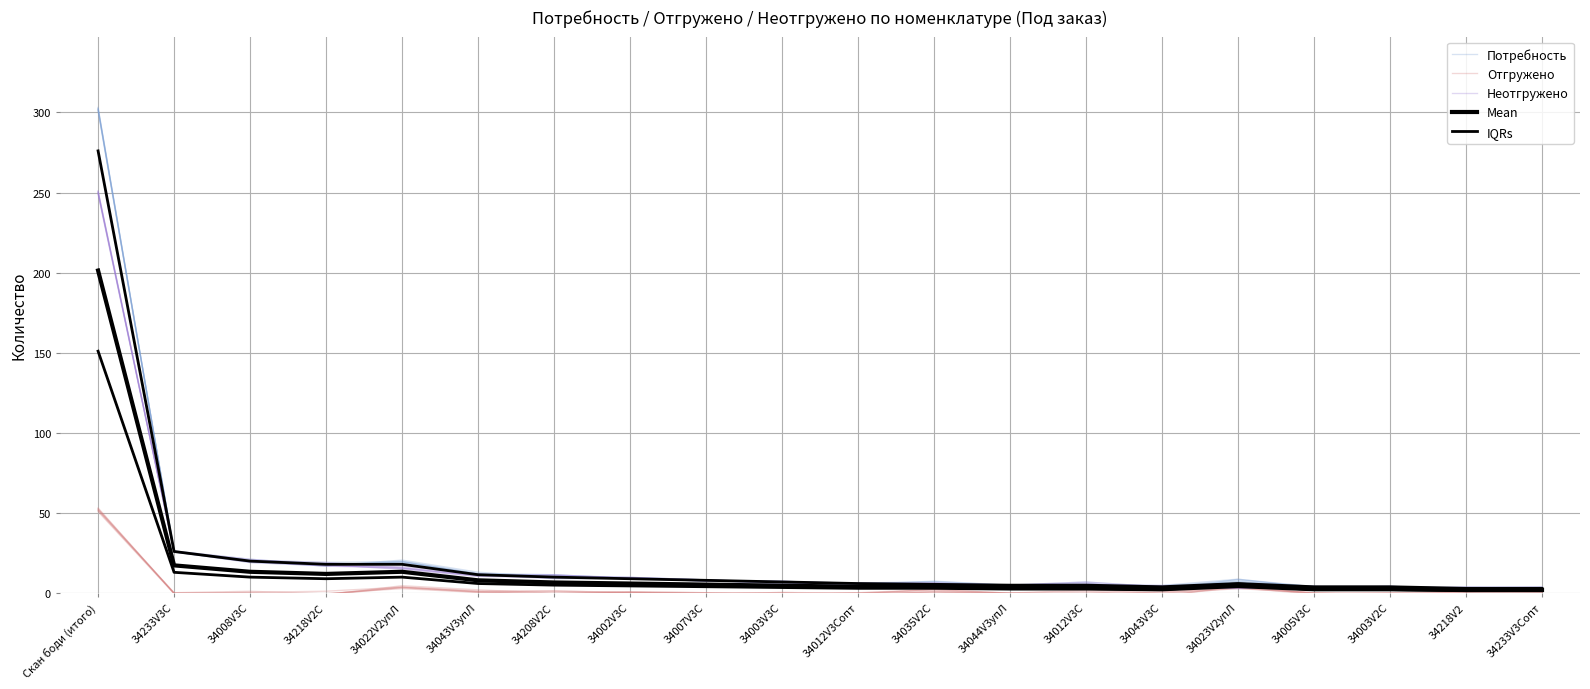

Which series has the largest range (max minus min)?

Потребность